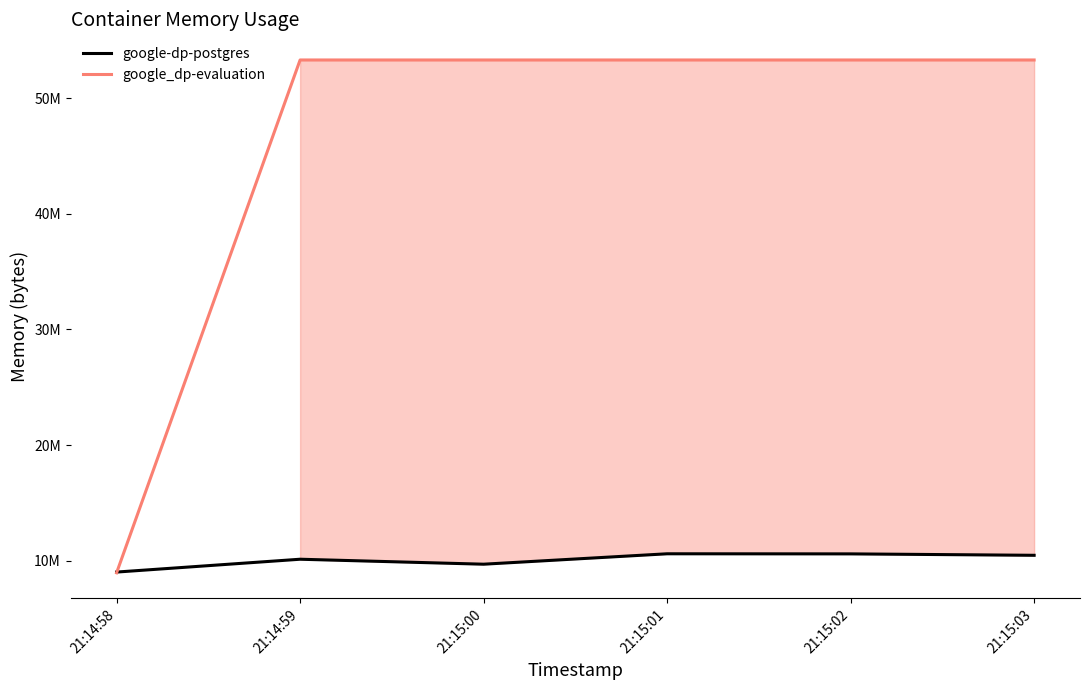

Does the chart have visible grid lines?

No